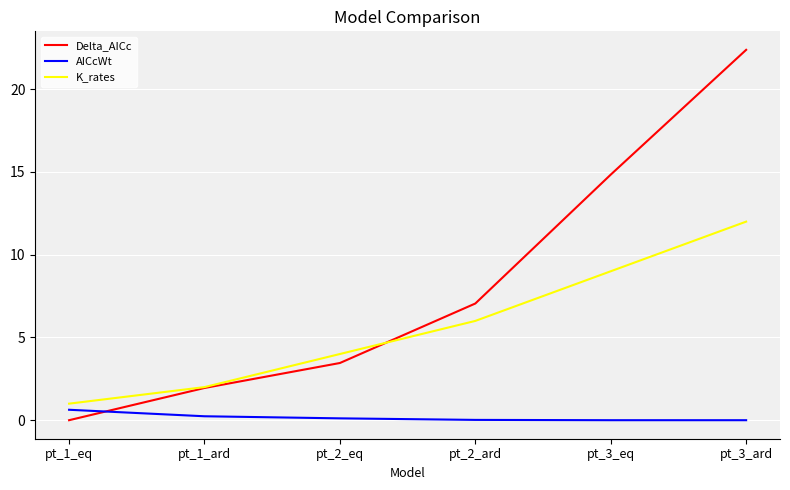

How many lines are shown in the chart?

3